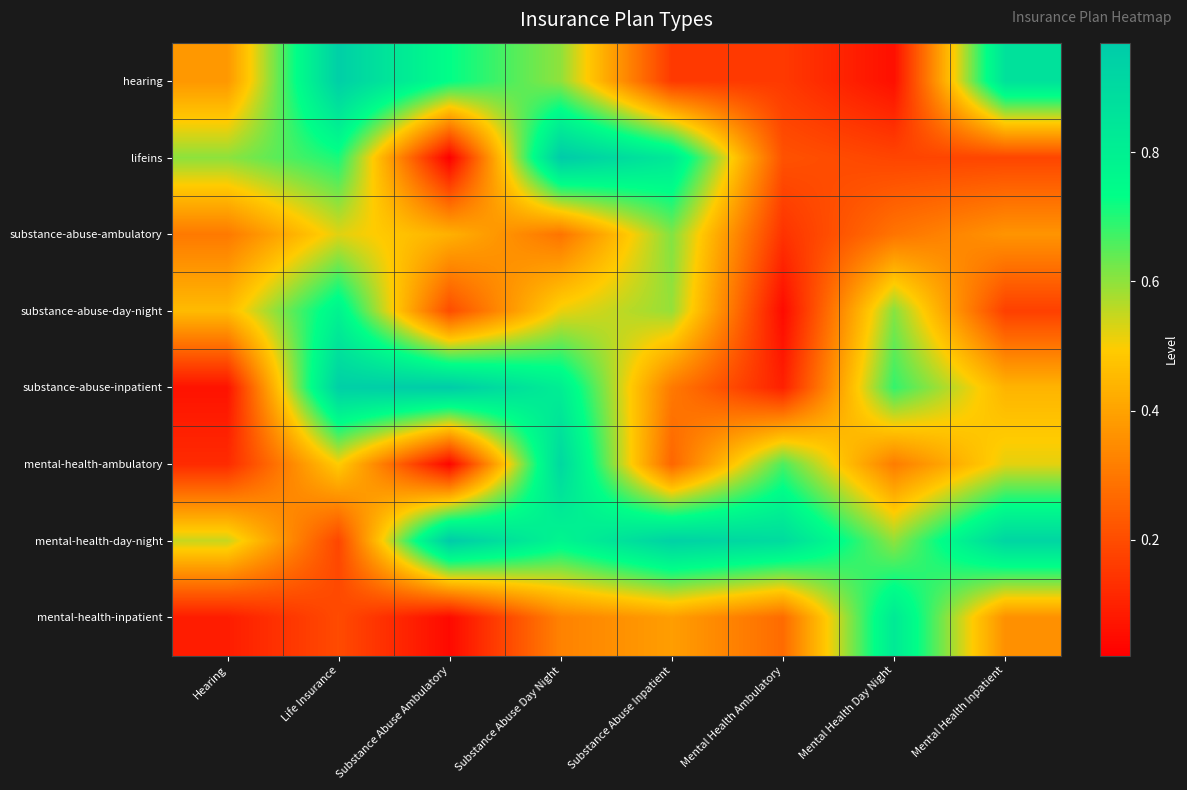

Which series has the largest total across all categories?

mental-health-day-night